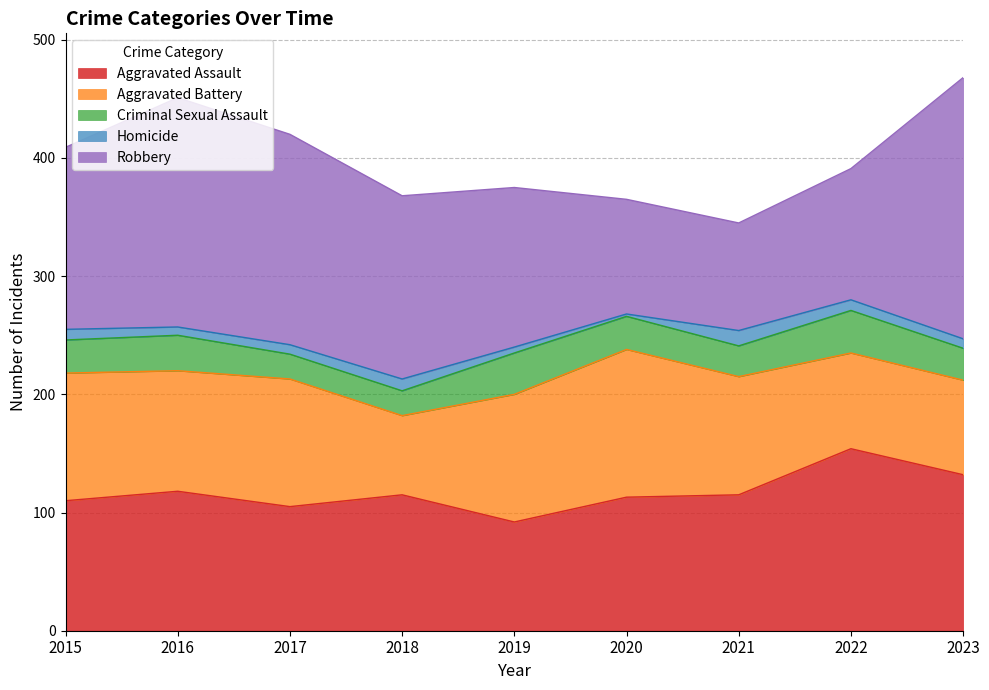

What is the sum of all Criminal Sexual Assault values?

252